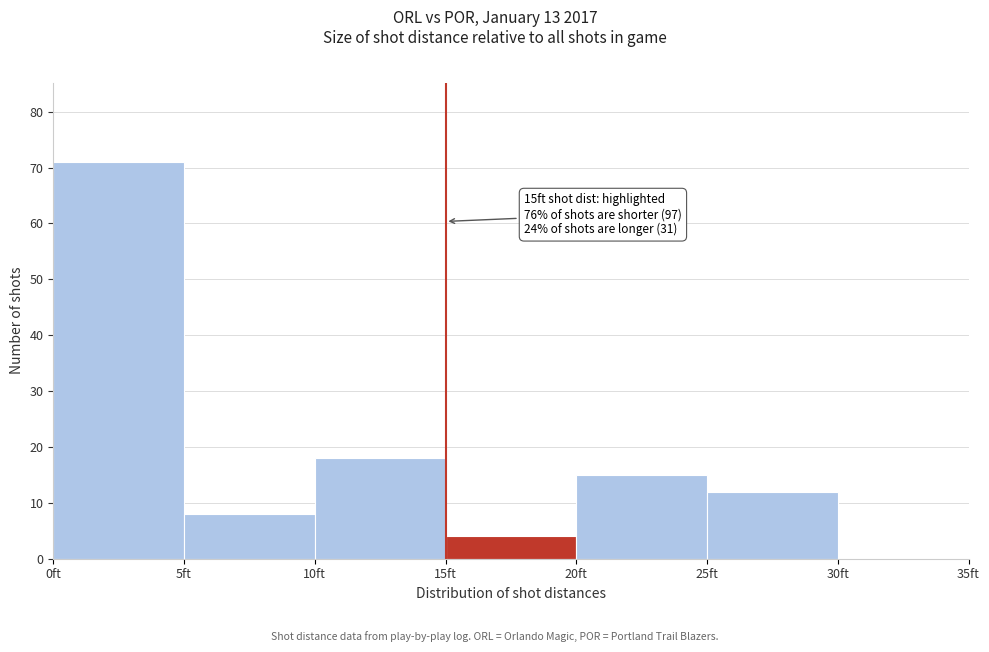

Over which range of the x-axis is the bar tallest?

0 to 5